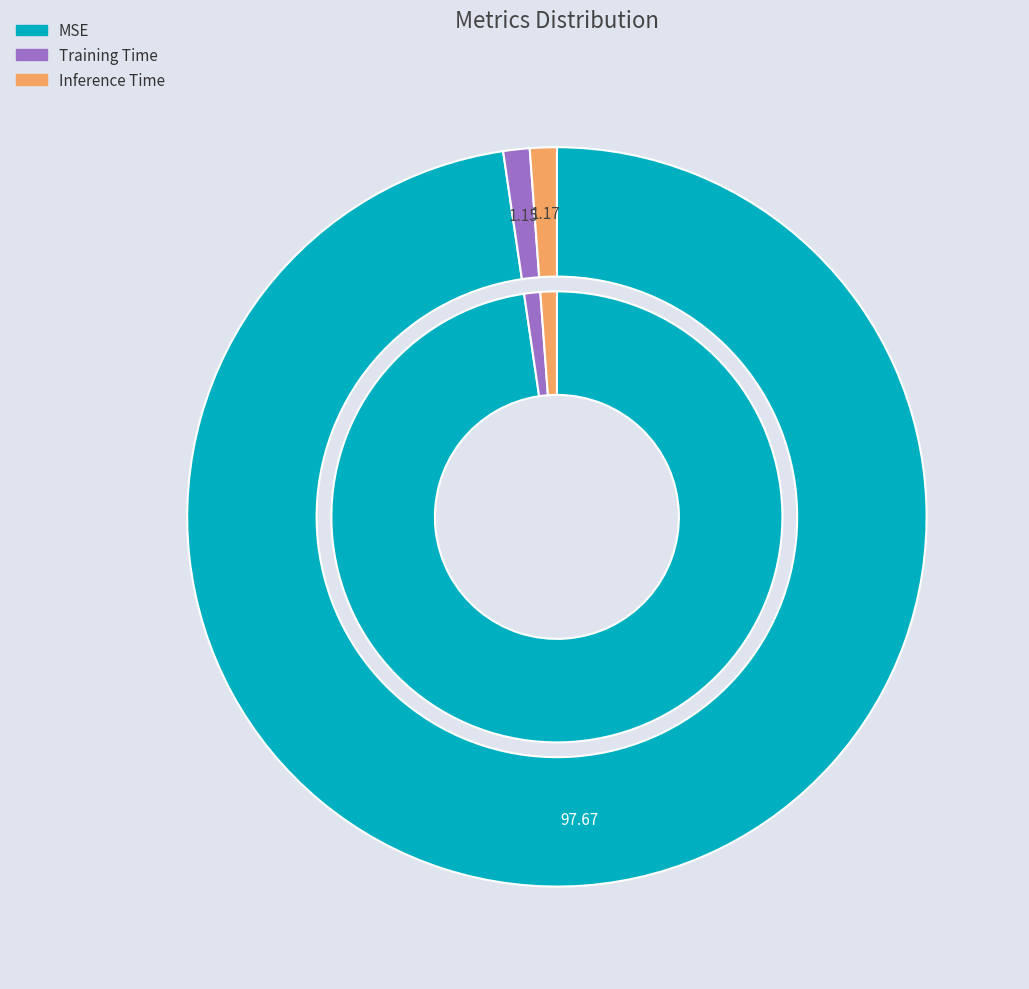

Is it true that Training Time is 16% of the pie?

False